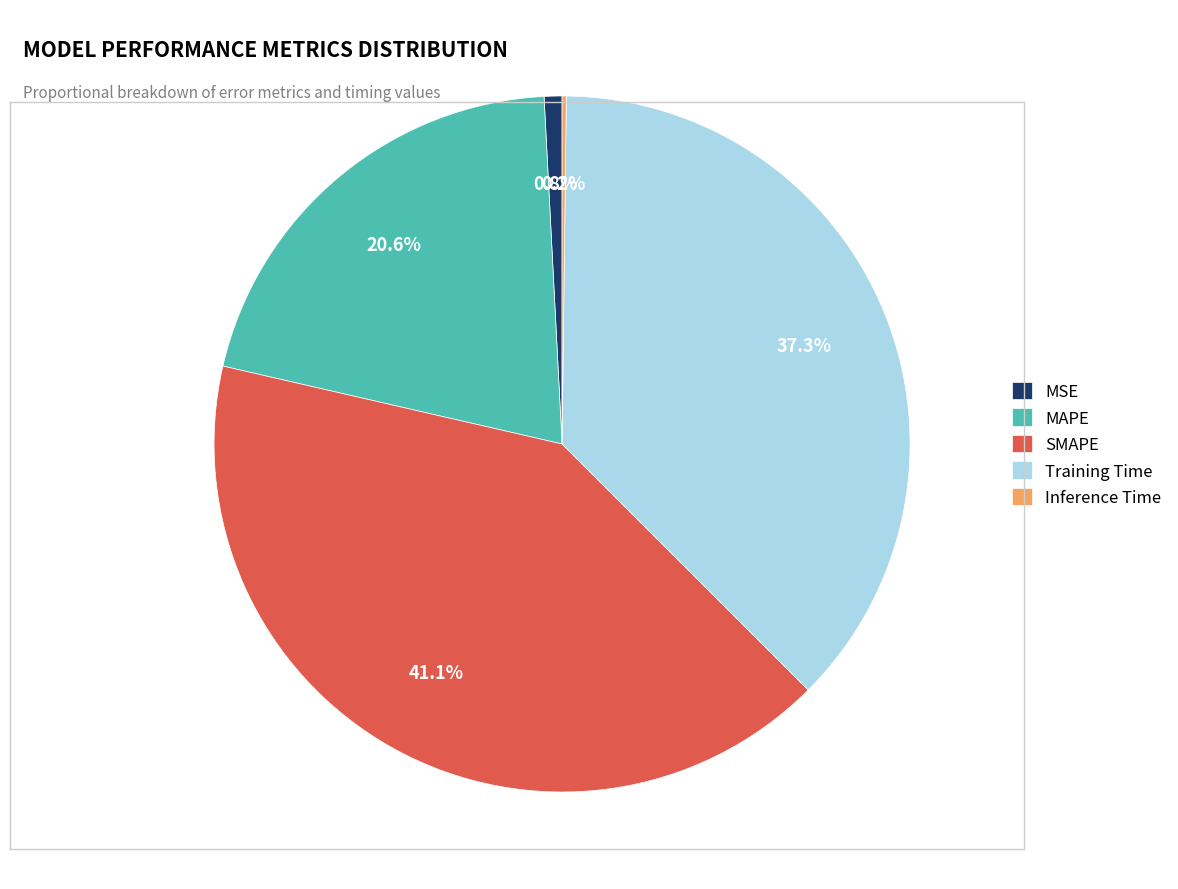

Which category has the biggest portion of the pie?

SMAPE